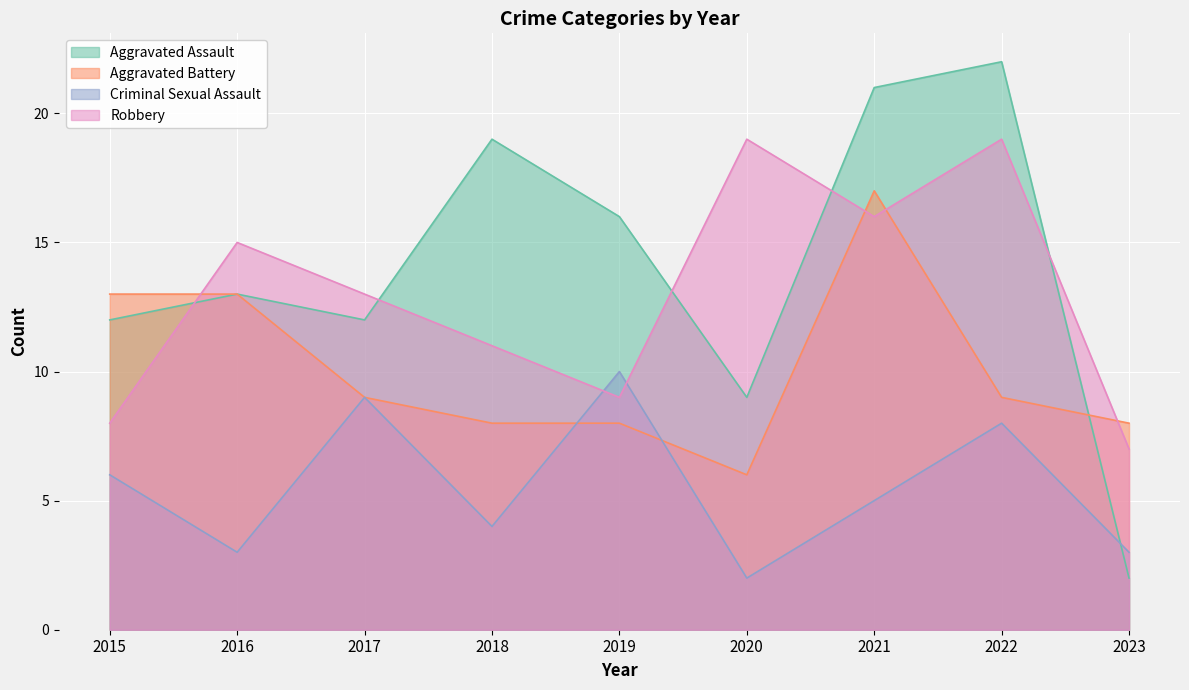

What is the sum of all Robbery values?

117